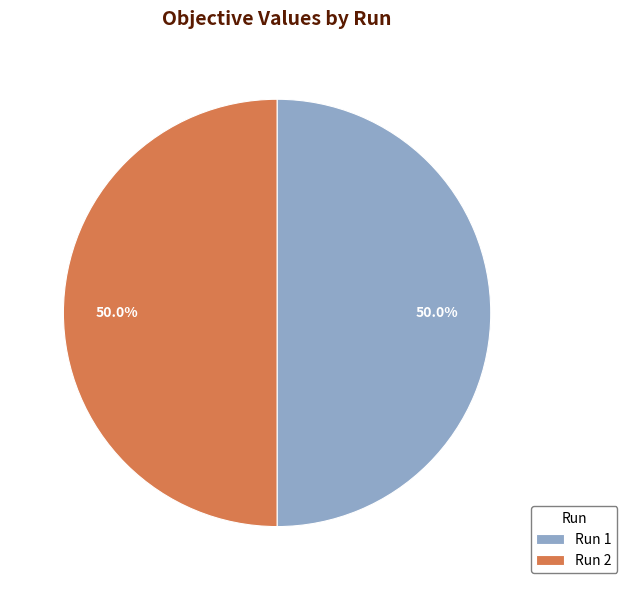

To the nearest percent, what is the average slice percentage?

50%